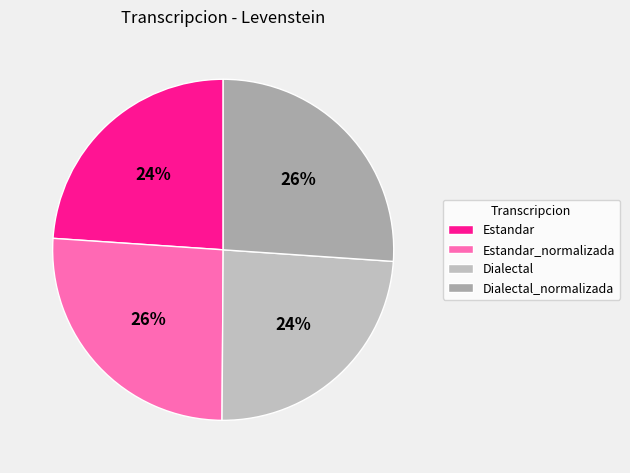

How many slices are in this pie chart?

4